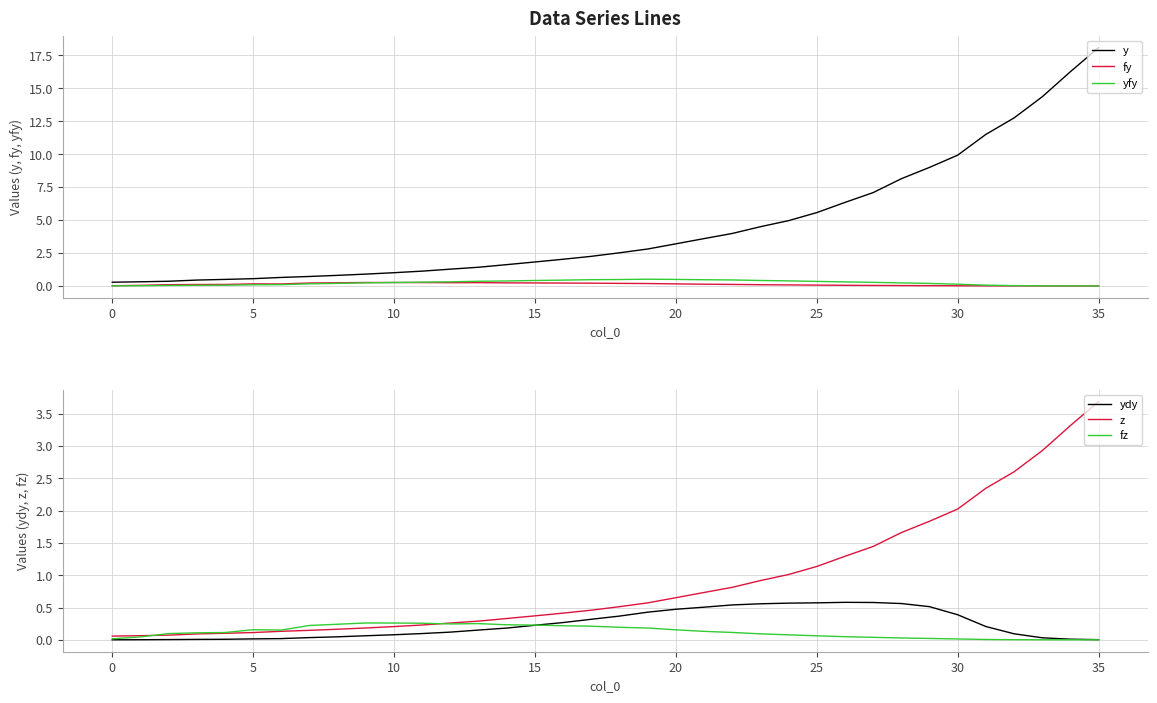

Which category has the highest value in the z series?

35